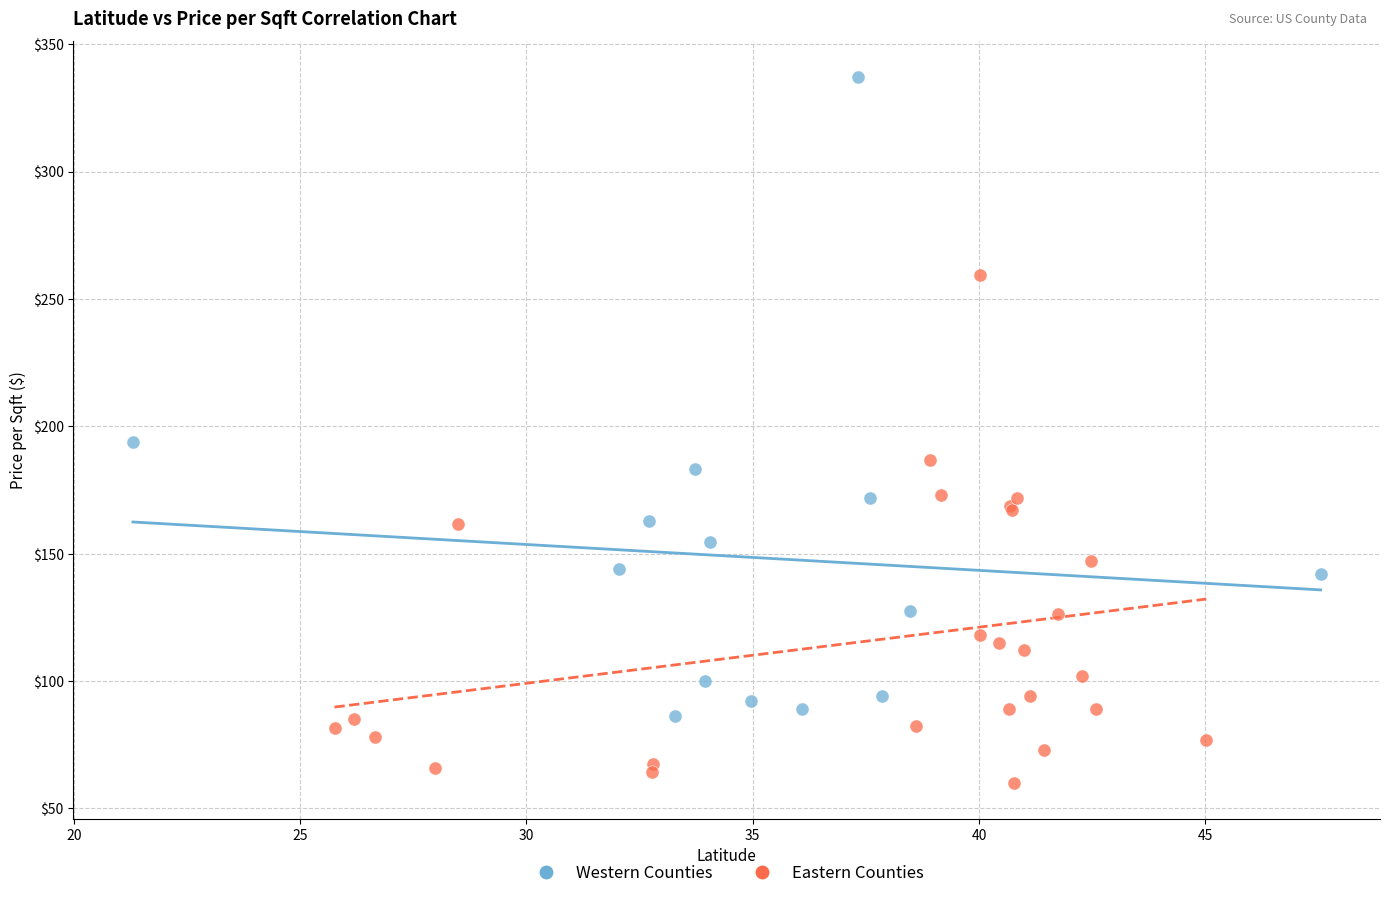

Which series has the widest spread of Y values?

Western Counties